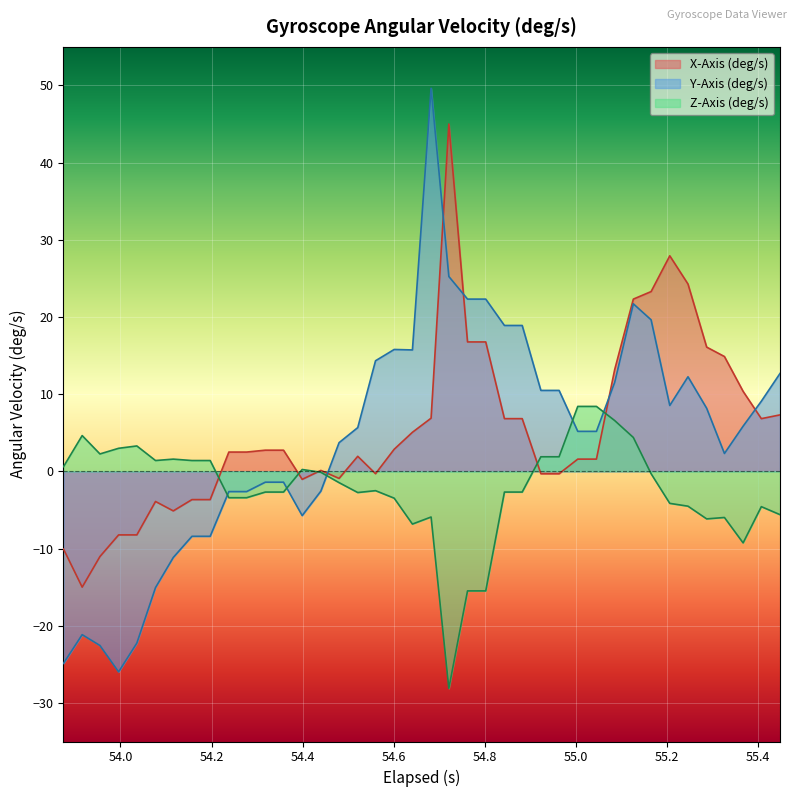

Rank the series by their maximum value, from highest to lowest.

Y-Axis (deg/s), X-Axis (deg/s), Z-Axis (deg/s)